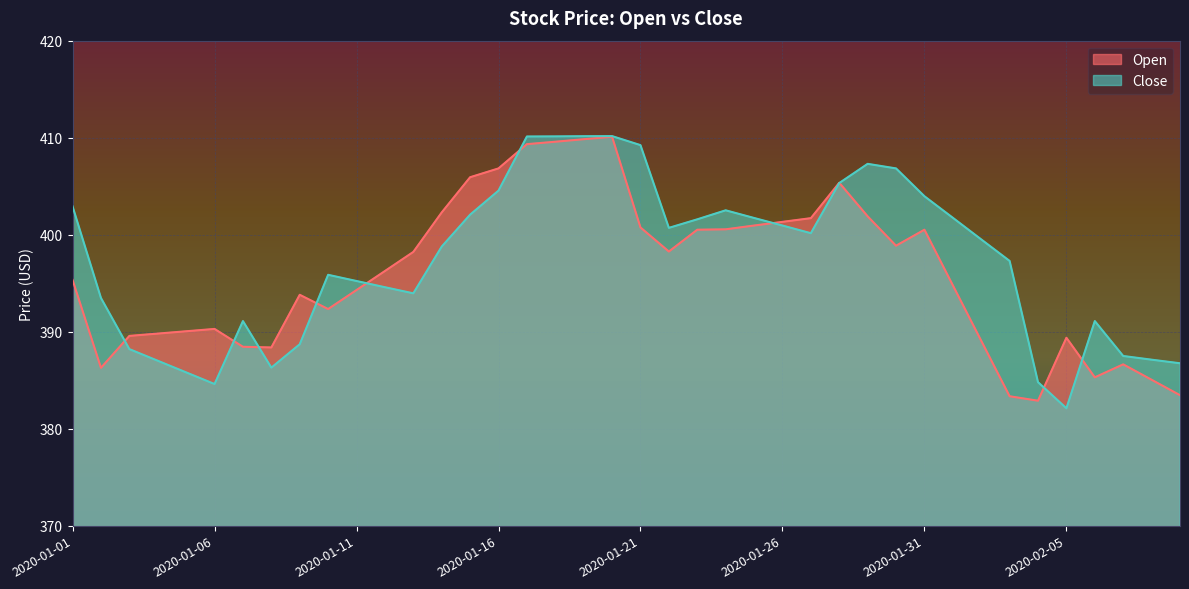

Where do Close and Open first cross each other?

2020-01-02 and 2020-01-03